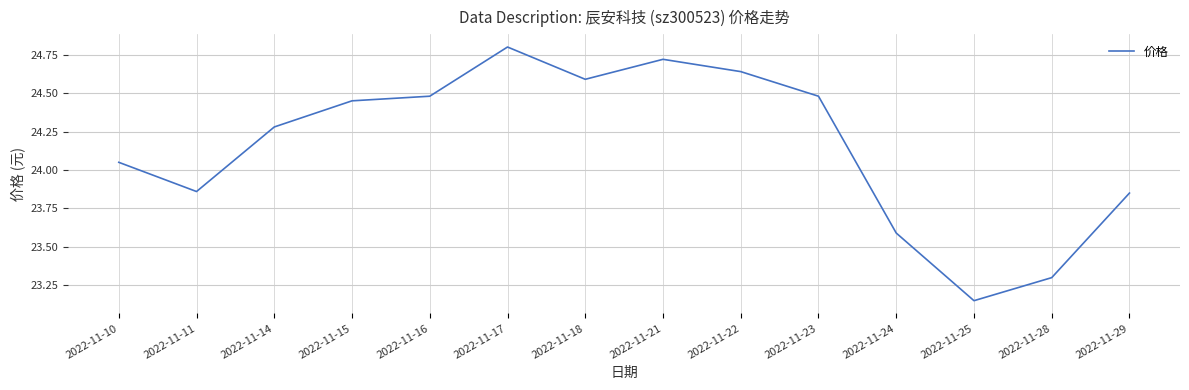

What is the maximum value shown in the chart?

24.8